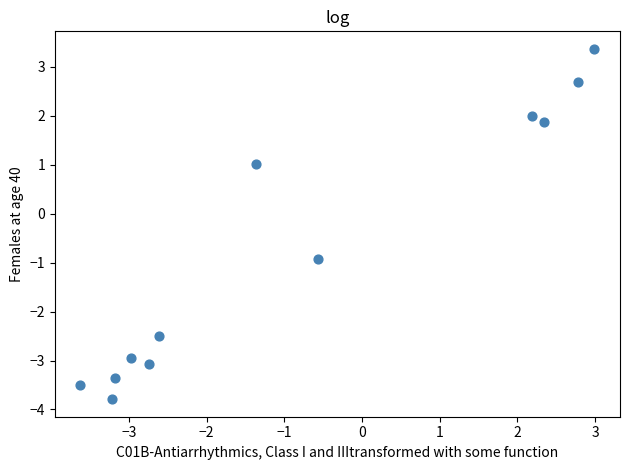

What Y value in the scatter plot is closest to 0?

-0.9